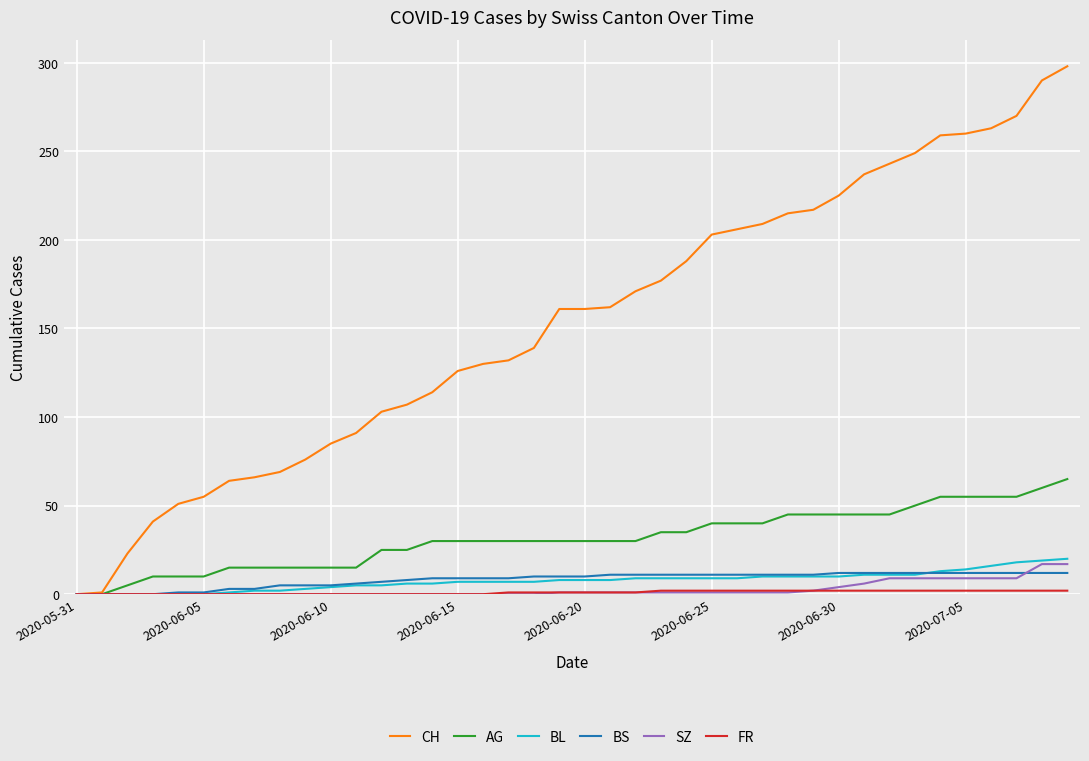

What is the maximum value shown in the chart?

298